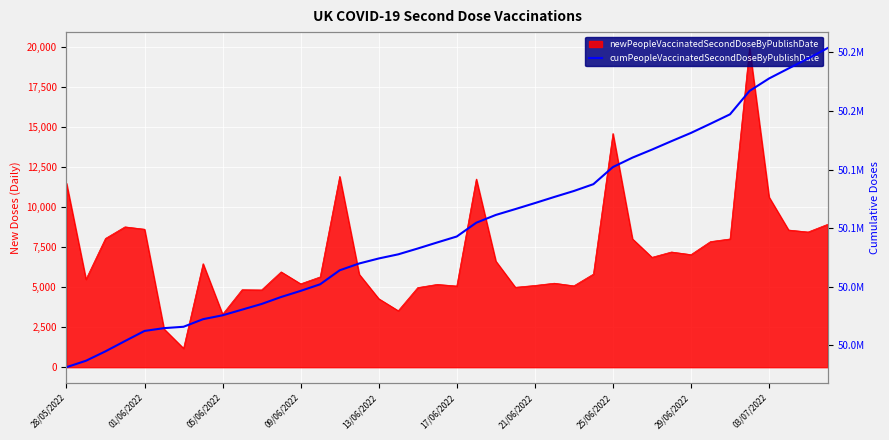

What is the average value?

50101580